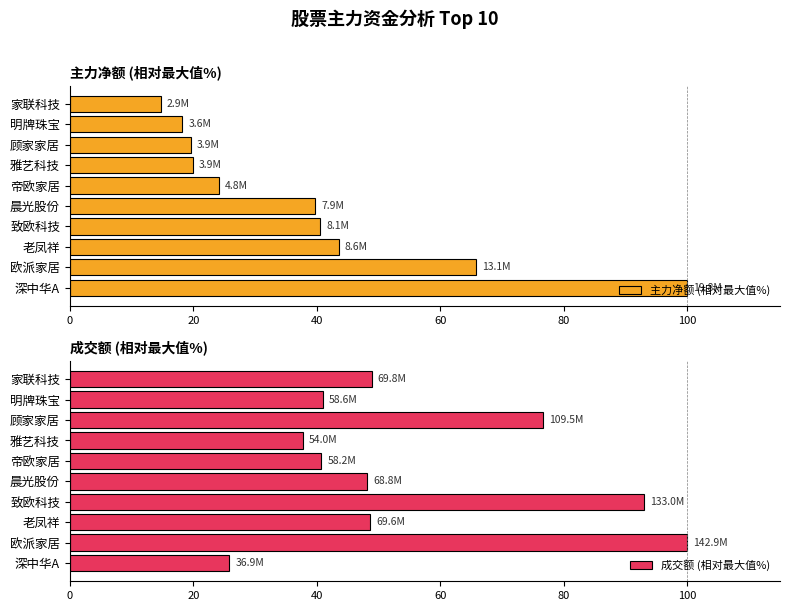

What is the difference between the maximum and minimum values in the 成交额 (相对最大值%) series?

74.2